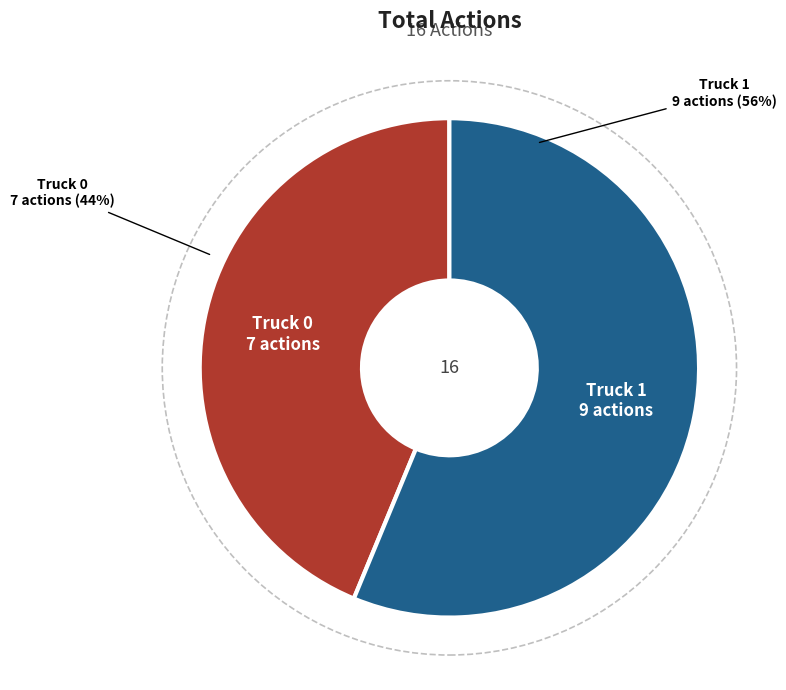

To the nearest percent, what is the combined percentage of Truck 1 and Truck 0?

100%